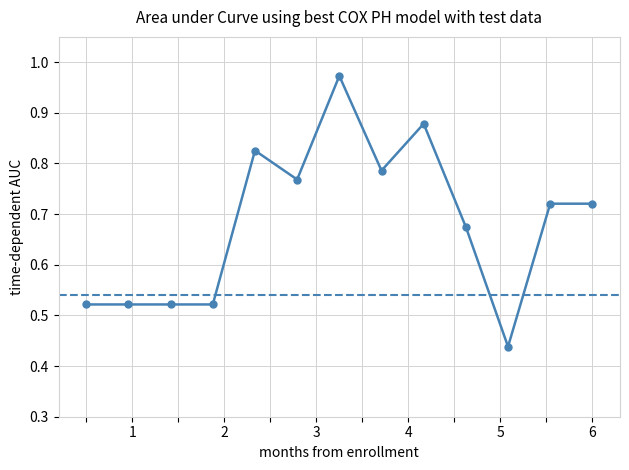

True or false: there are more than 1 points higher than both neighbors.

True